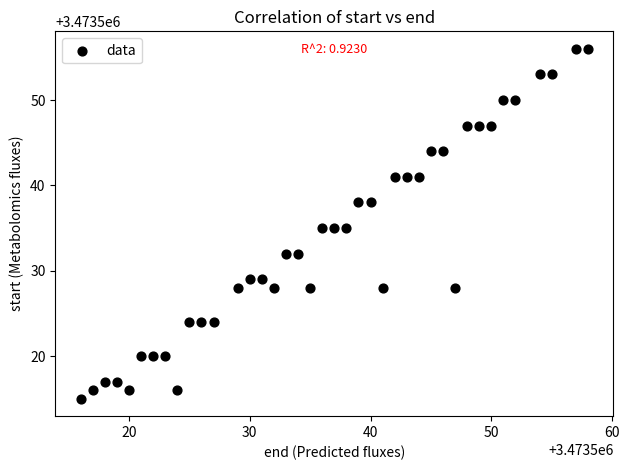

What is the range of X values (max minus min)?

42